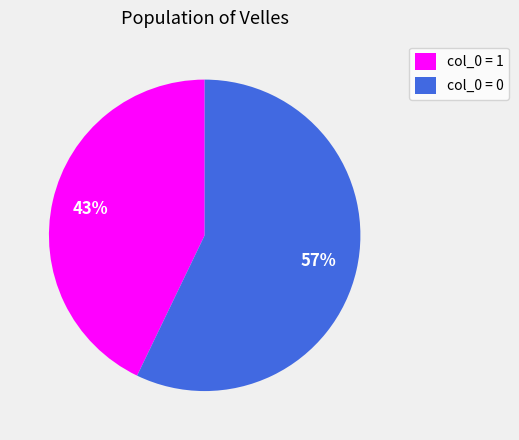

Approximately how many times larger is the value at col_0 = 0 compared to col_0 = 1?

1.3